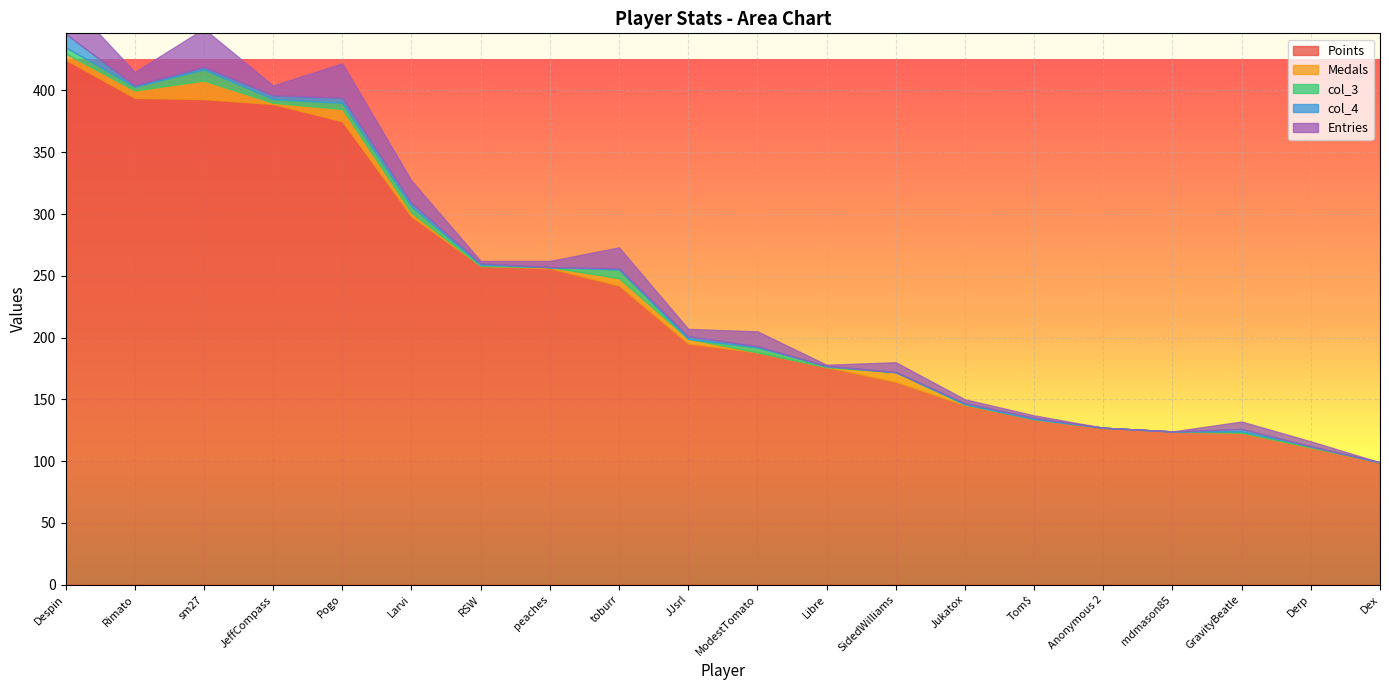

Which series changed the most between Pogo and GravityBeatle?

Points